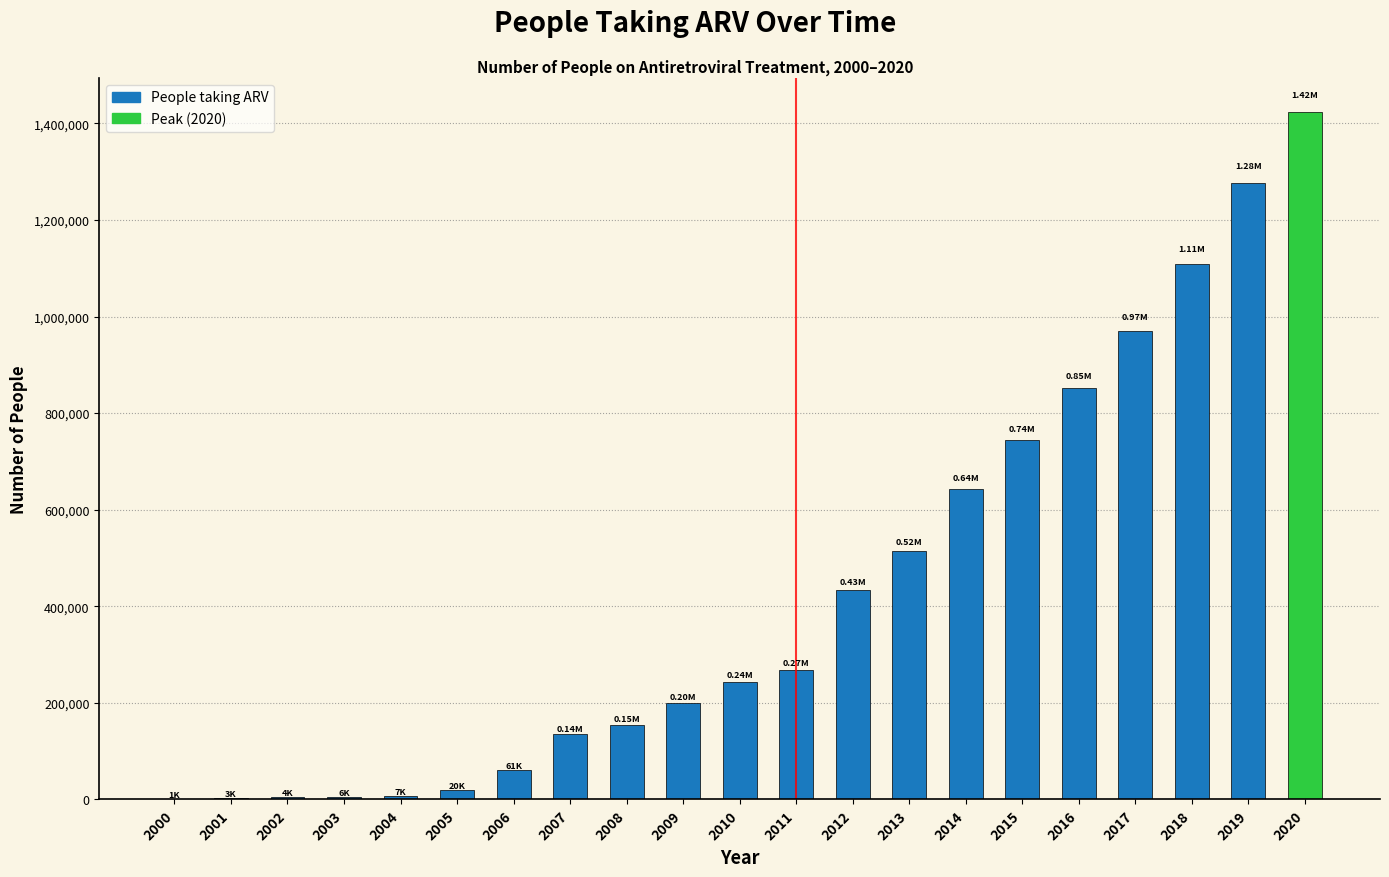

What is the sum of all values?

9071727